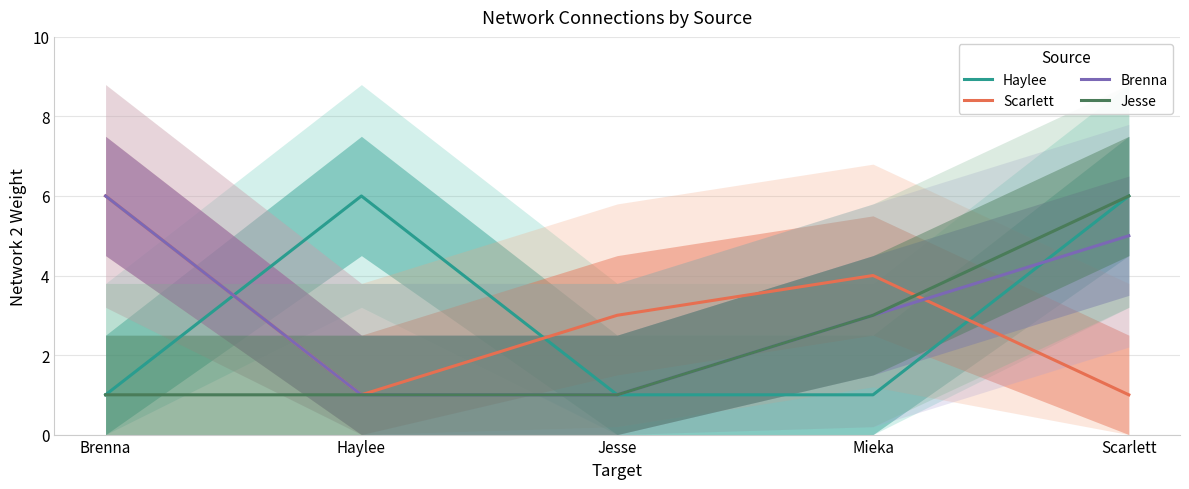

How many values in the Jesse series exceed 1?

2